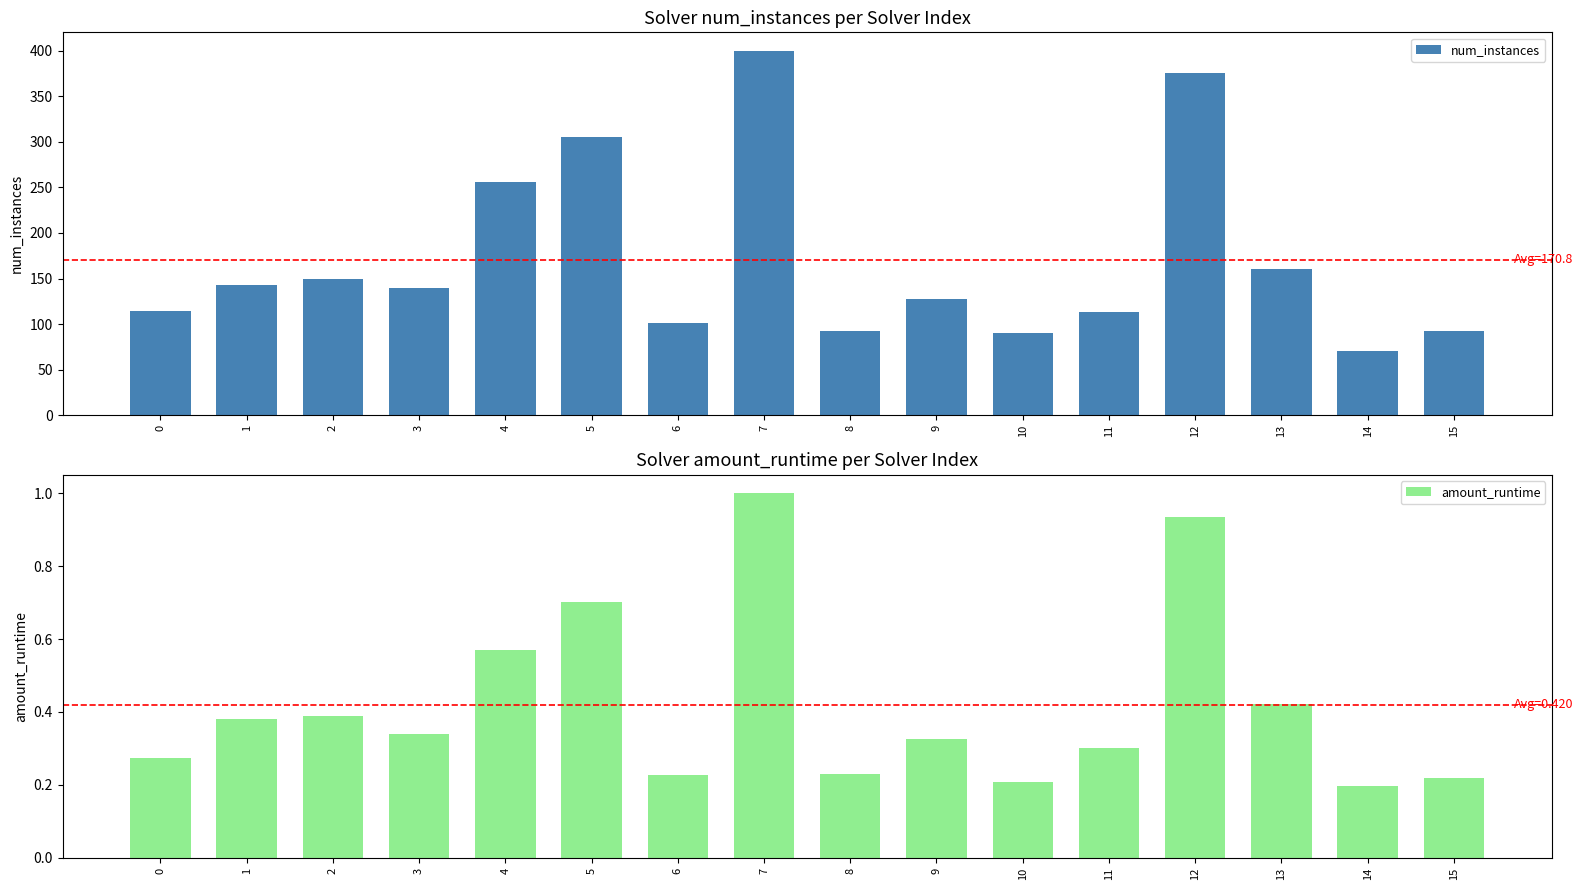

Between 12 and 0, which is larger?

12